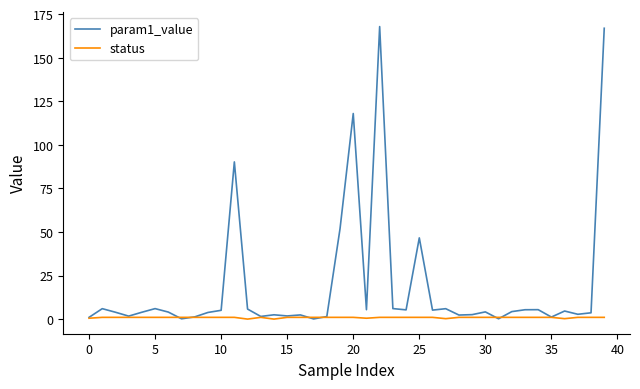

What is the highest value of the param1_value series?

167.8